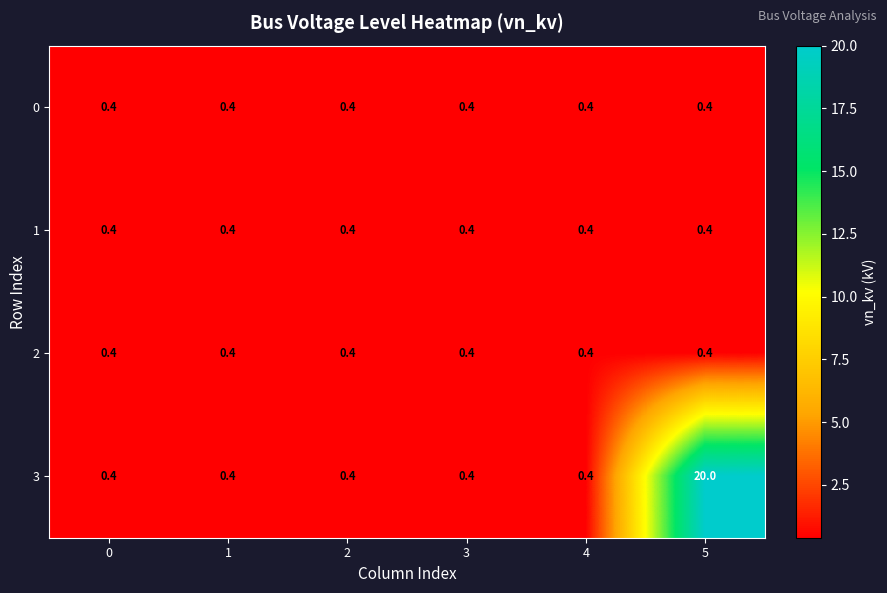

Reading right to left, list all the values displayed in this chart.

0: 0.4	0.4	0.4	0.4	0.4	0.4
1: 0.4	0.4	0.4	0.4	0.4	0.4
2: 0.4	0.4	0.4	0.4	0.4	0.4
3: 20.0	0.4	0.4	0.4	0.4	0.4